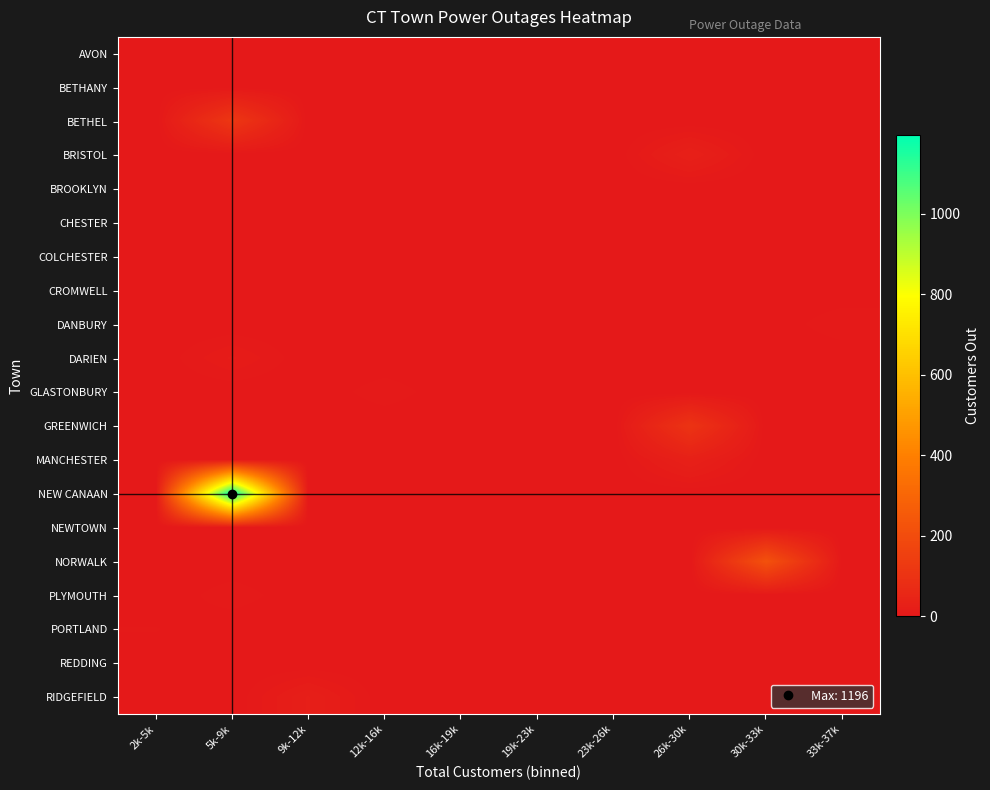

Which series has the largest range (max minus min)?

NEW CANAAN